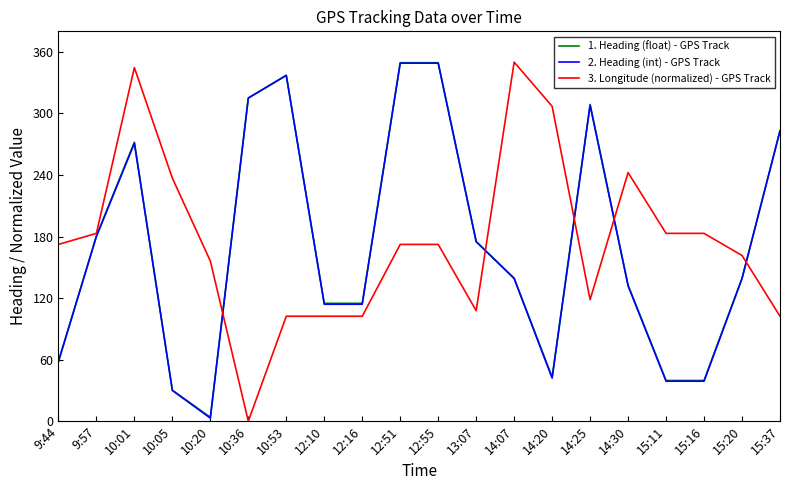

What are all the series names shown in the legend?

1. Heading (float) - GPS Track, 2. Heading (int) - GPS Track, 3. Longitude (normalized) - GPS Track